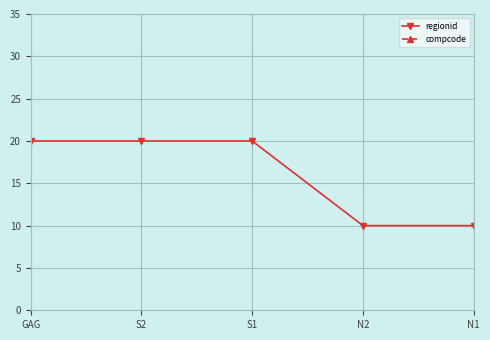

Reading left to right, extract all data points from this chart.

regionid: GAG=20	S2=20	S1=20	N2=10	N1=10
compcode: GAG=9999	S2=9999	S1=9999	N2=9999	N1=9999